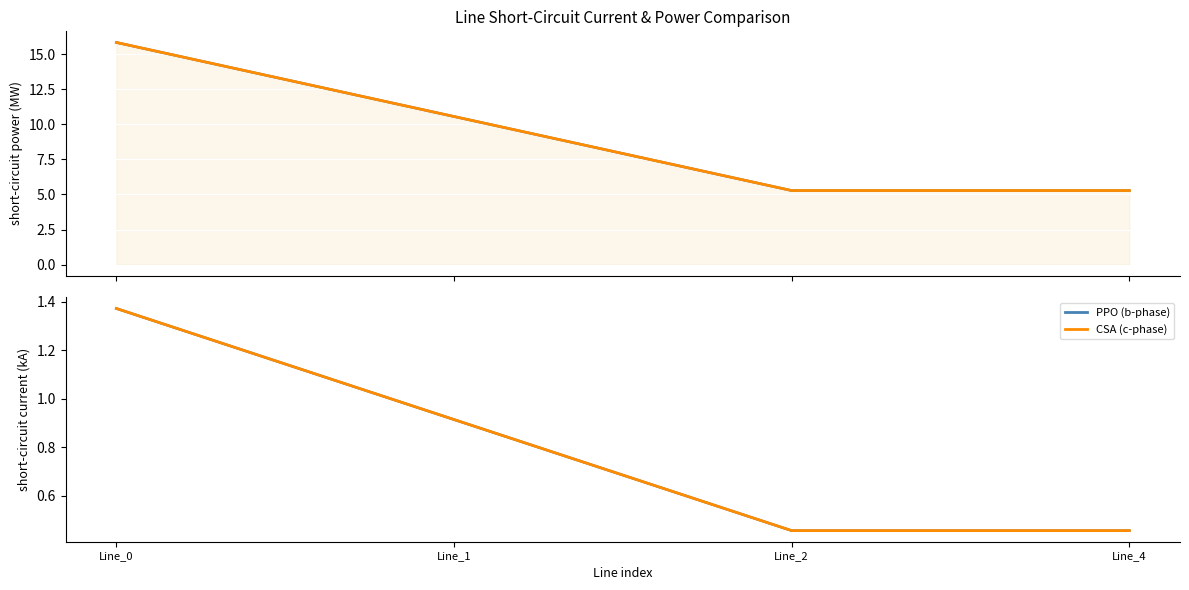

At which category does ikss_c_from reach its first local valley?

Line_2